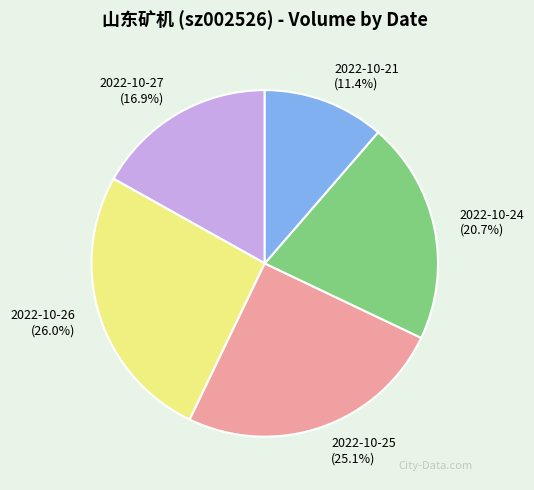

Is it true that 2022-10-26 is 26% of the pie?

True